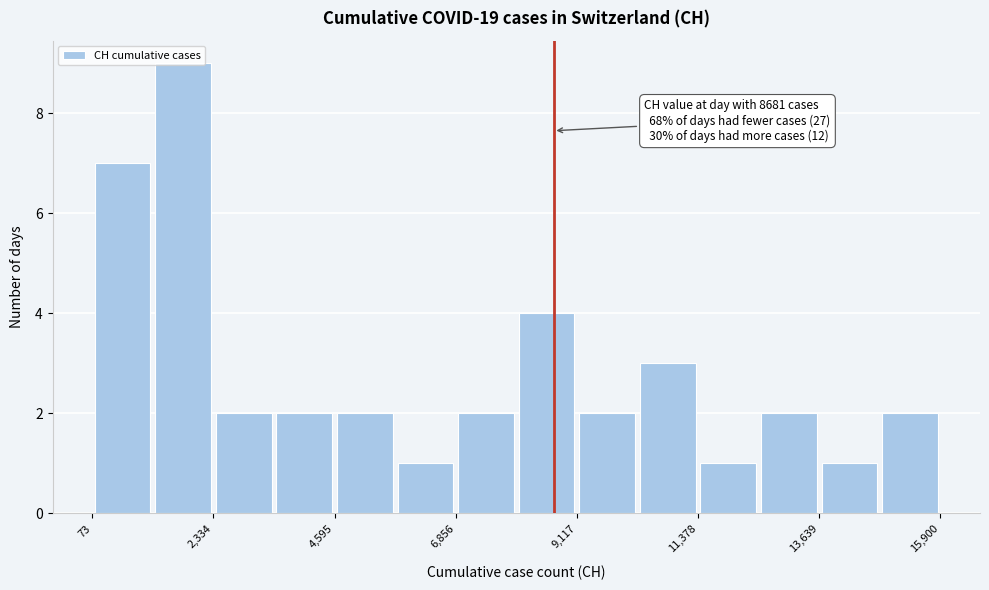

Read against the x-axis, roughly where is the centre of the tallest bar?

2000